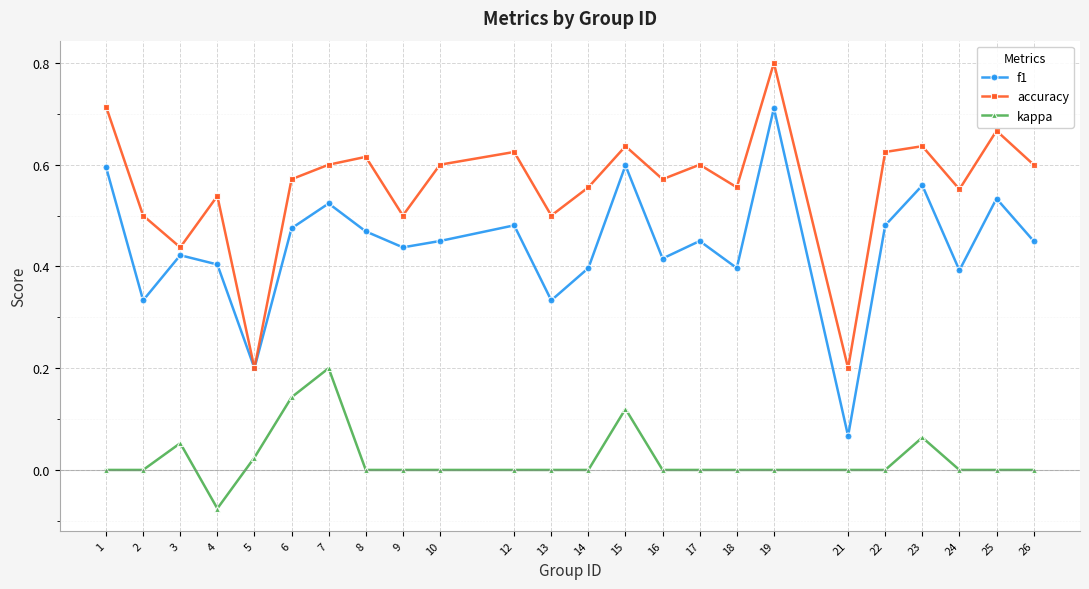

Which series has the widest spread of values?

f1